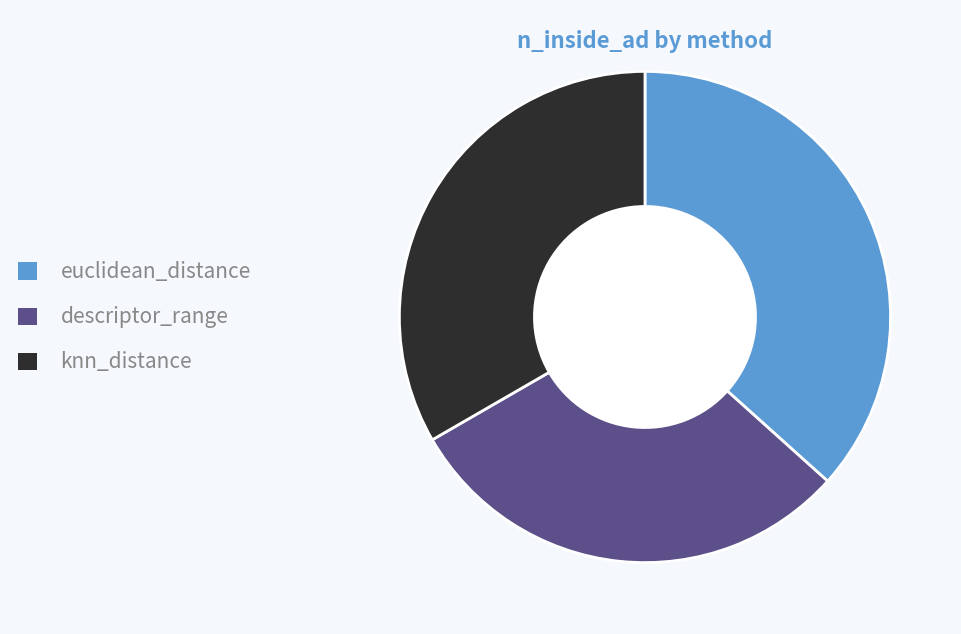

What is the ratio of the value at euclidean_distance to the value at descriptor_range?

1.2